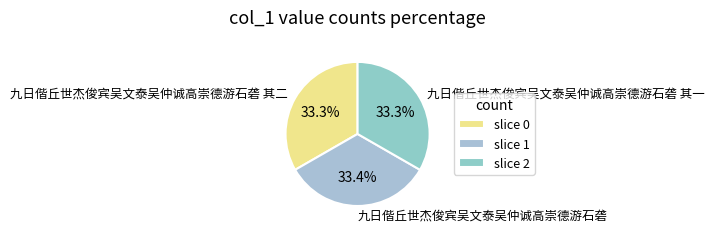

Is there any slice that represents more than half of the pie?

No